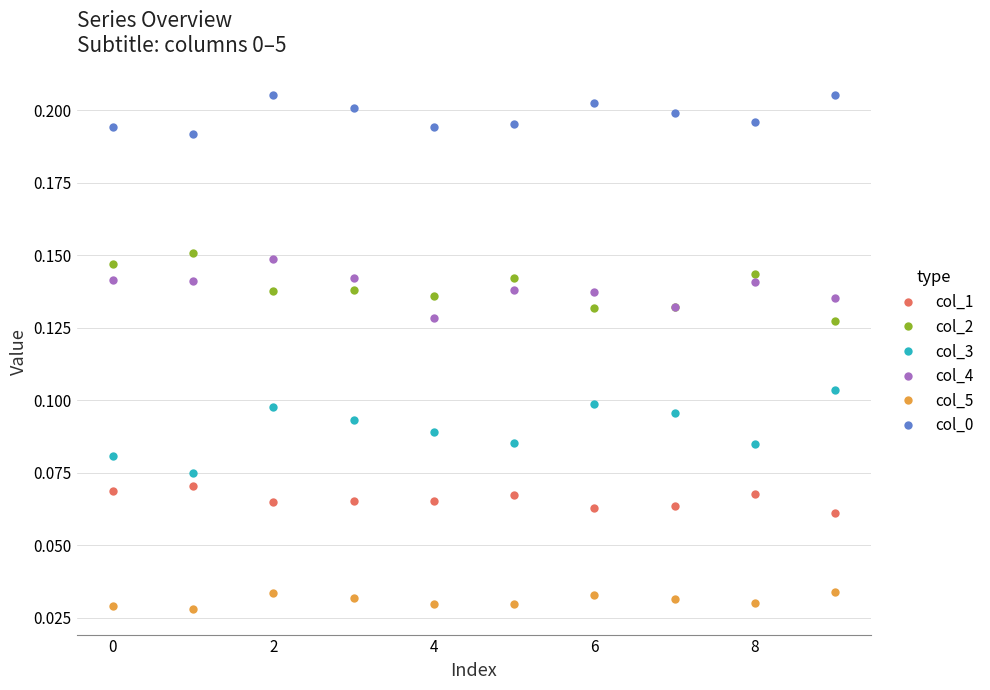

True or false: col_2 has more than 2 interior local peaks.

True